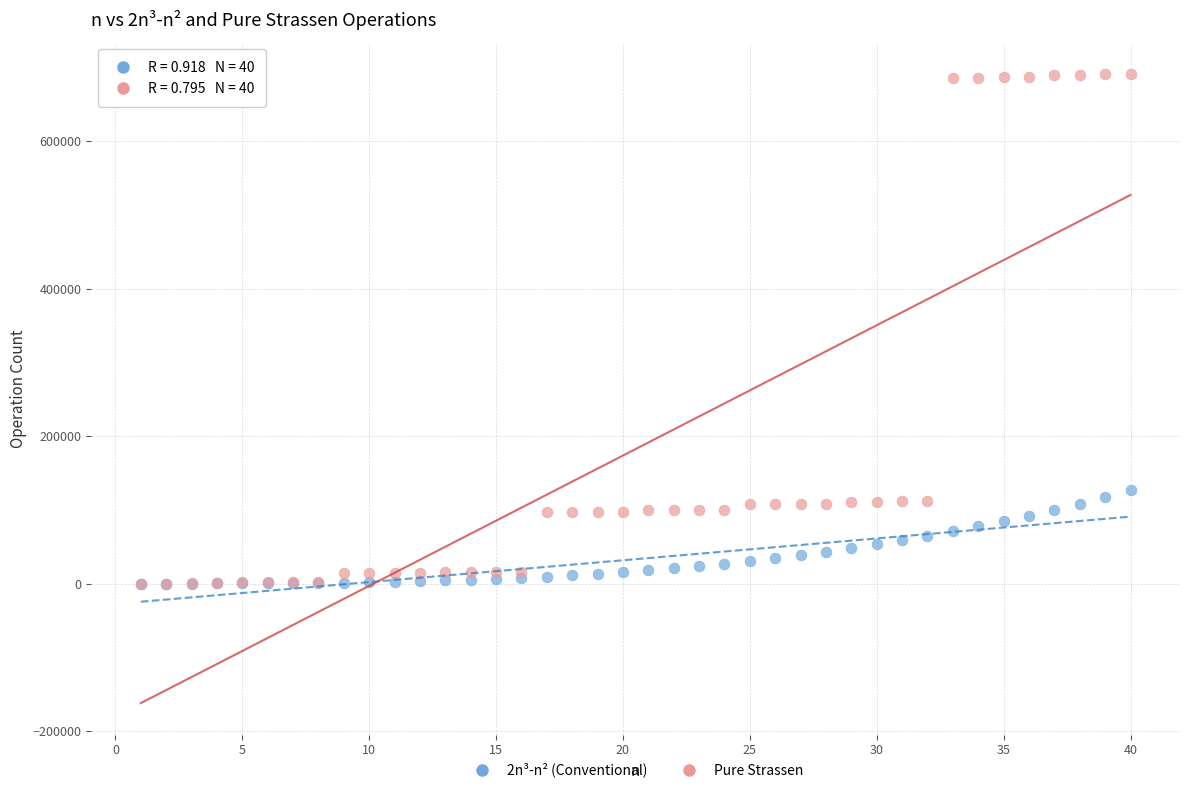

Which series contains the highest Y value?

Pure Strassen